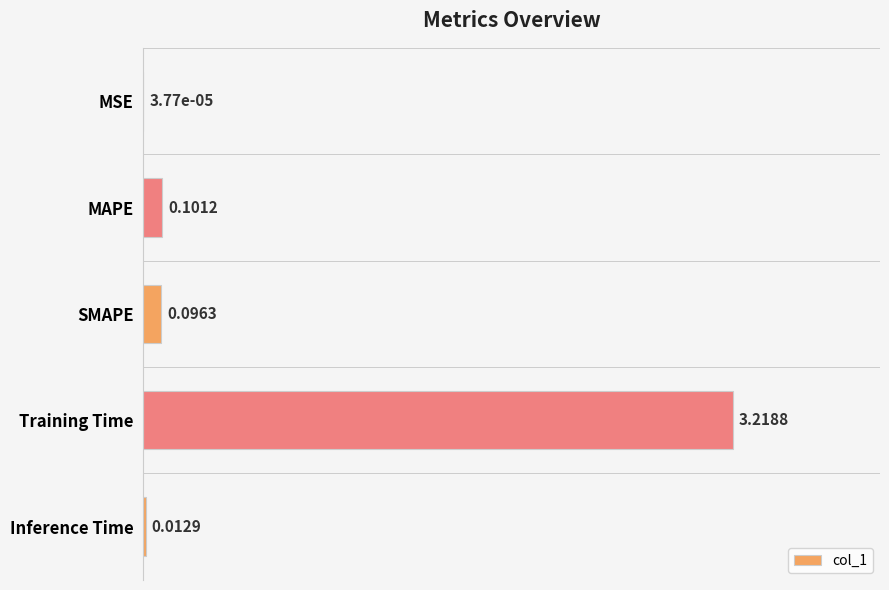

Which label corresponds to the largest value in the chart?

Training Time